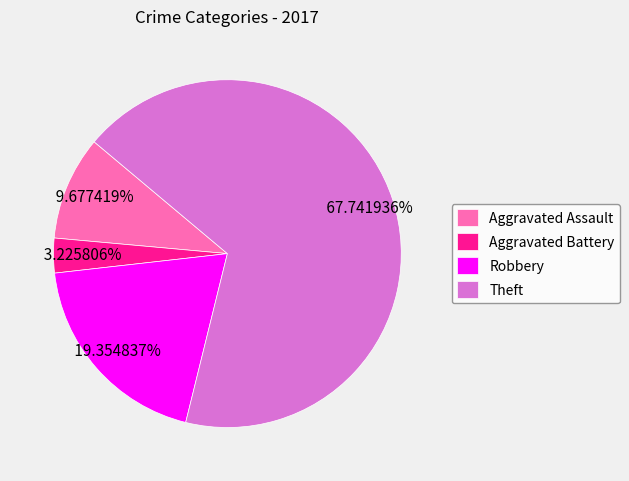

Rank the categories by value from highest to lowest.

Theft, Robbery, Aggravated Assault, Aggravated Battery